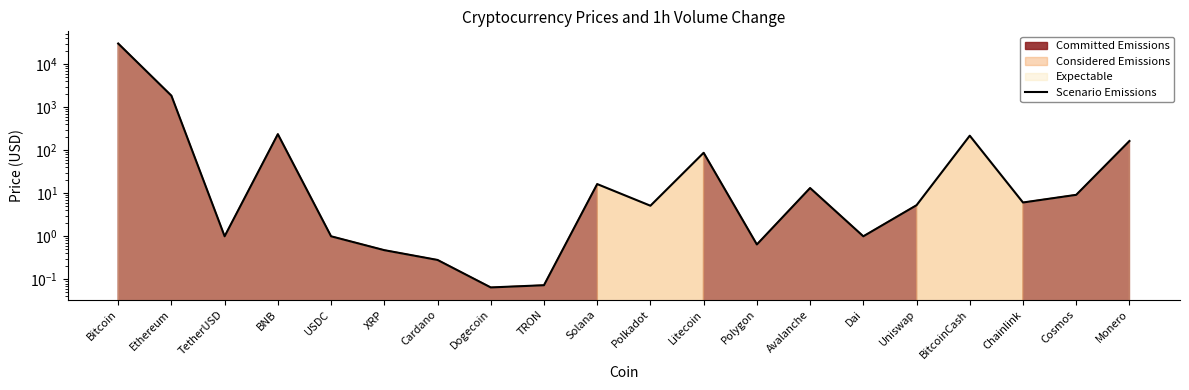

How many points are higher than both their immediate neighbors (excluding endpoints)?

5